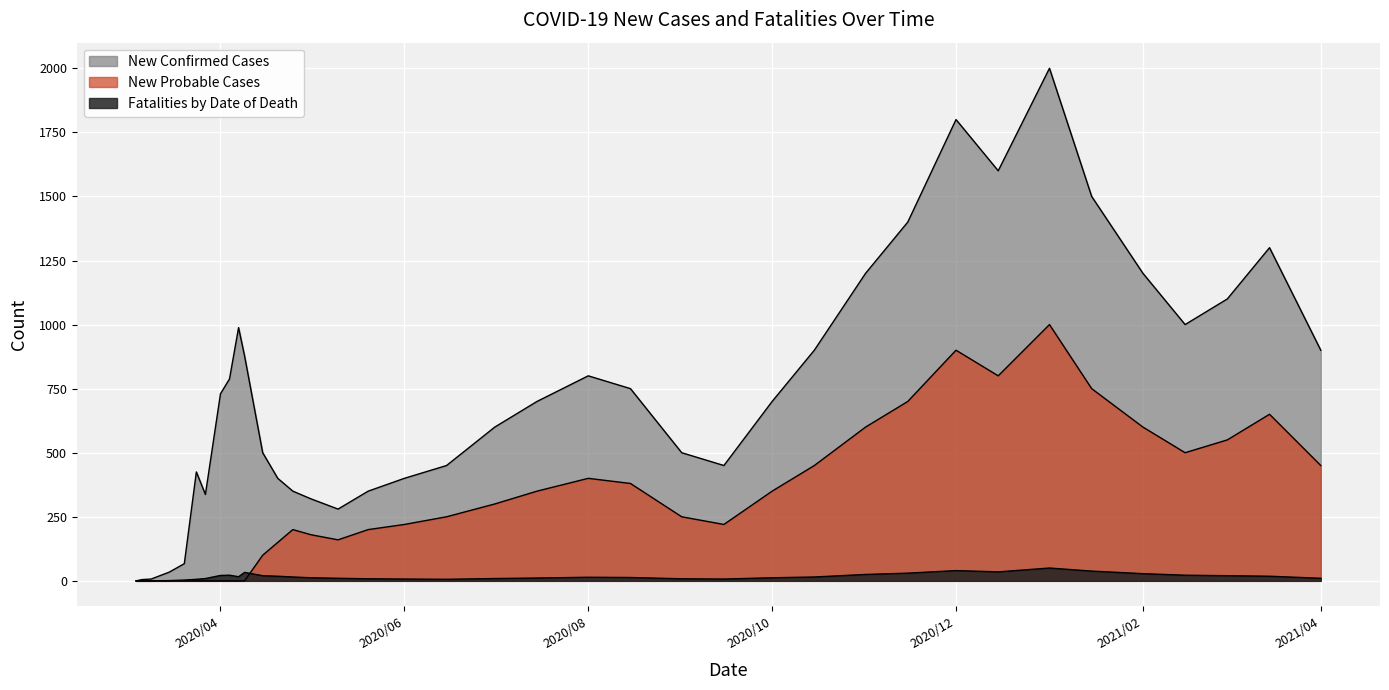

How many lines are shown in the chart?

3